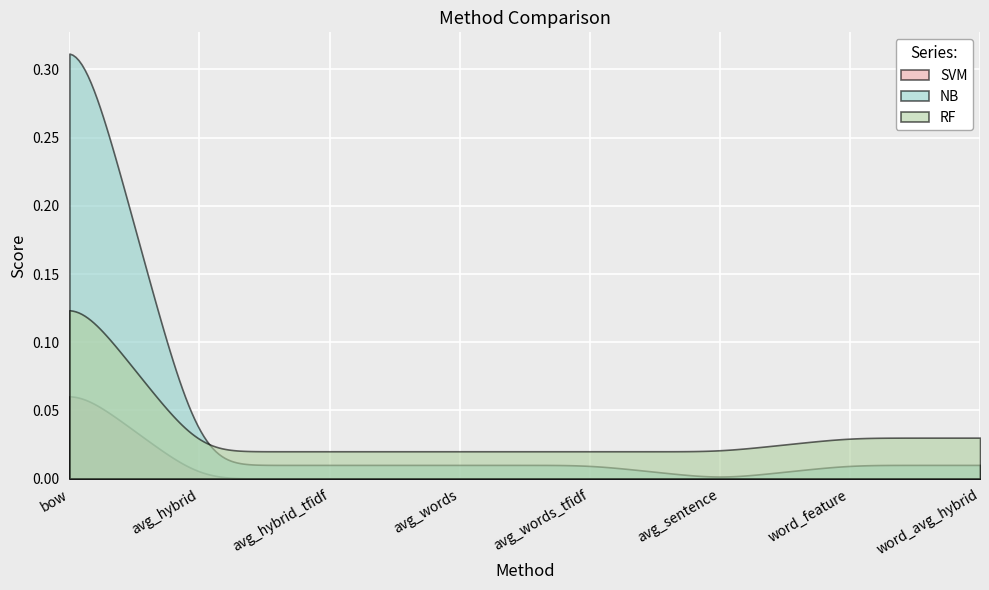

True or false: SVM and RF cross at least once.

False